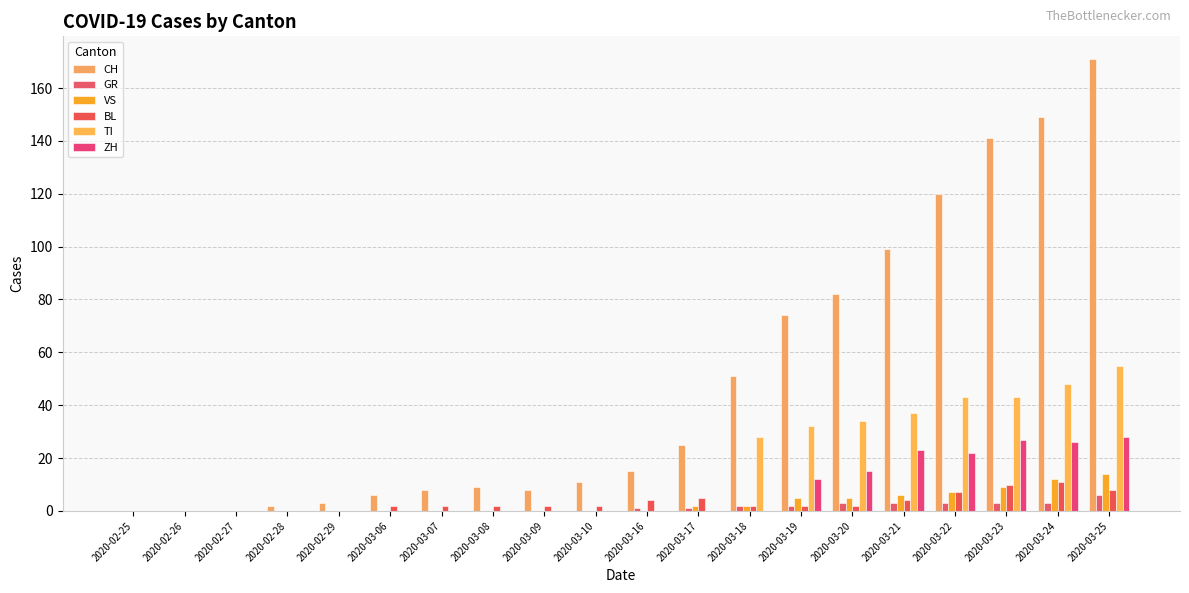

At which label does GR reach its minimum?

2020-02-25